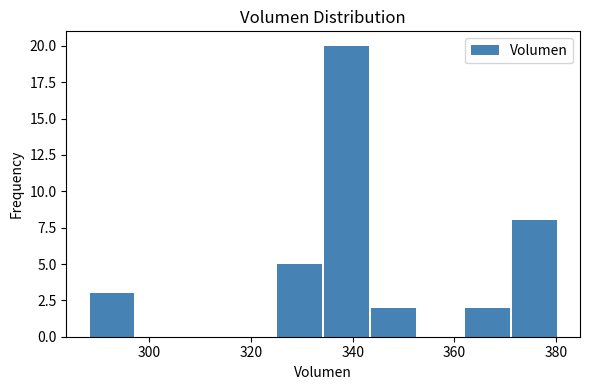

What is the height of the bar covering 344 to 352 on the x-axis? Neither the bar edges nor the heights are printed on the chart, so give them approximately, as read against the axes.

2